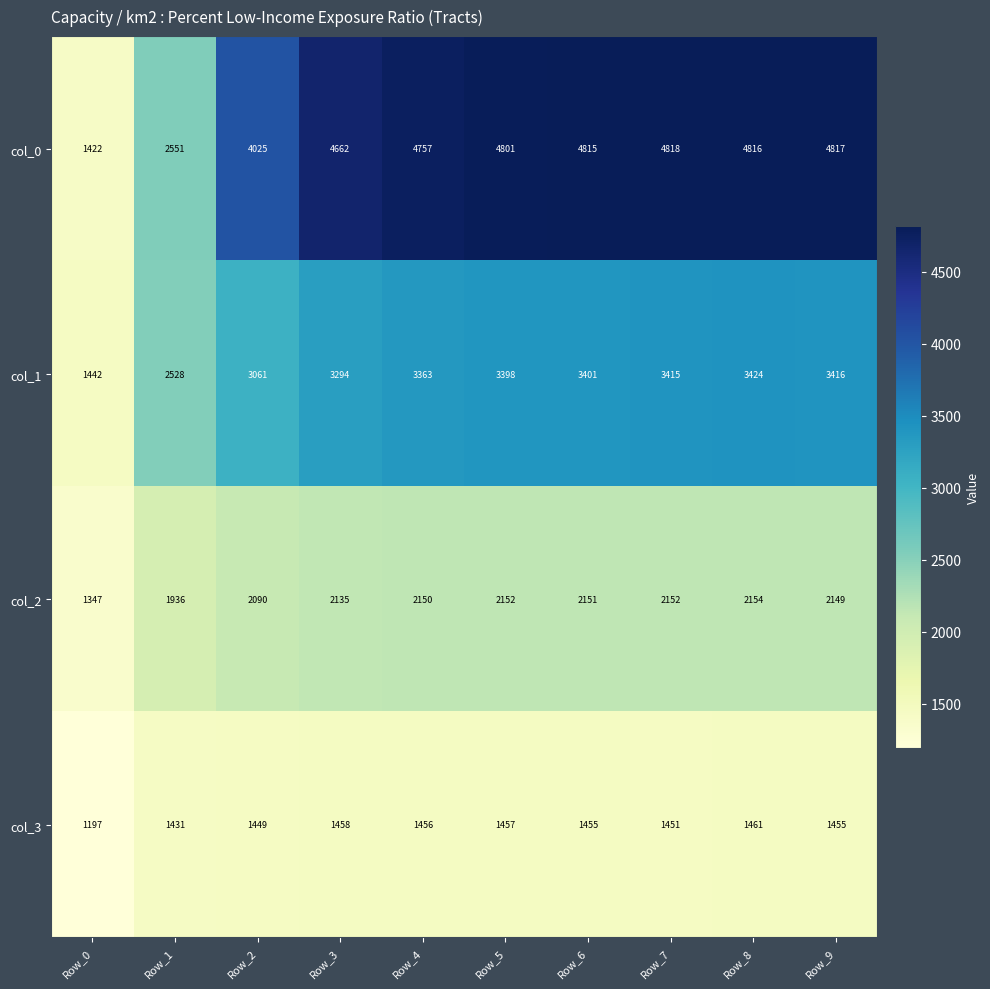

What is the maximum value shown in the chart?

4818